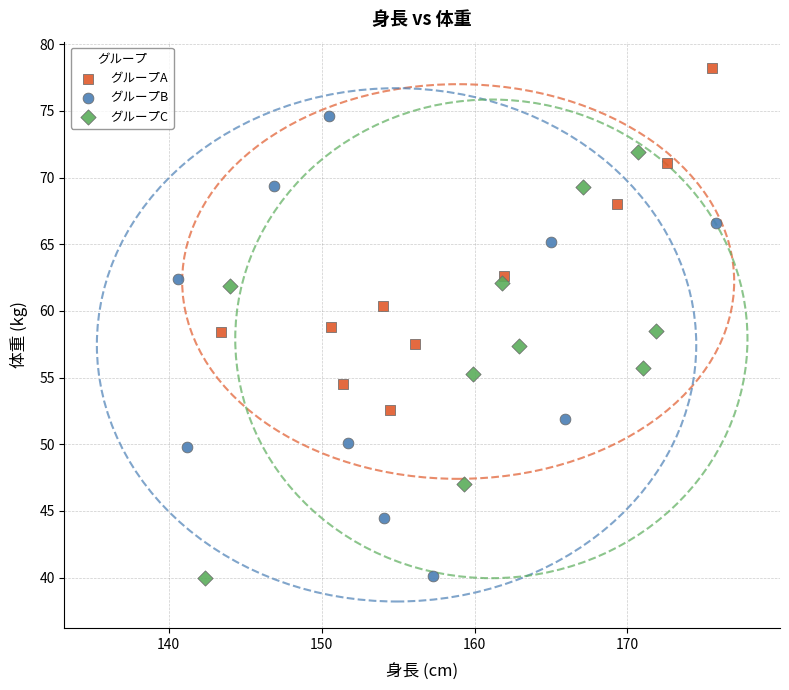

What are all the series names shown in the legend?

グループA, グループB, グループC